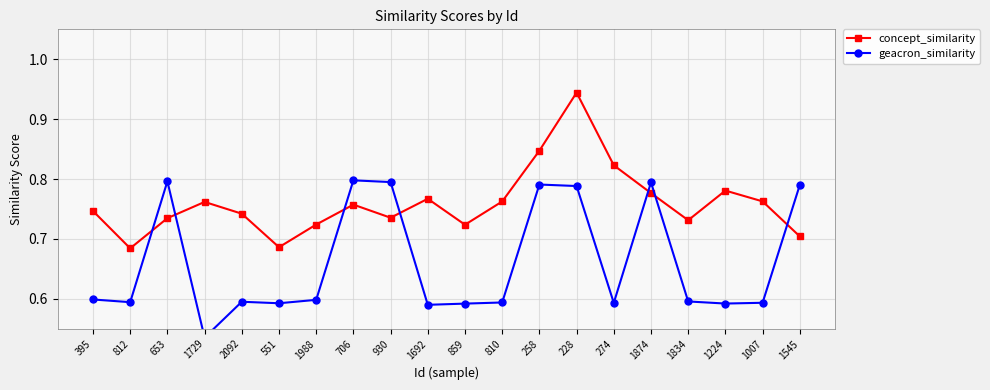

Which series has the largest total across all categories?

concept_similarity